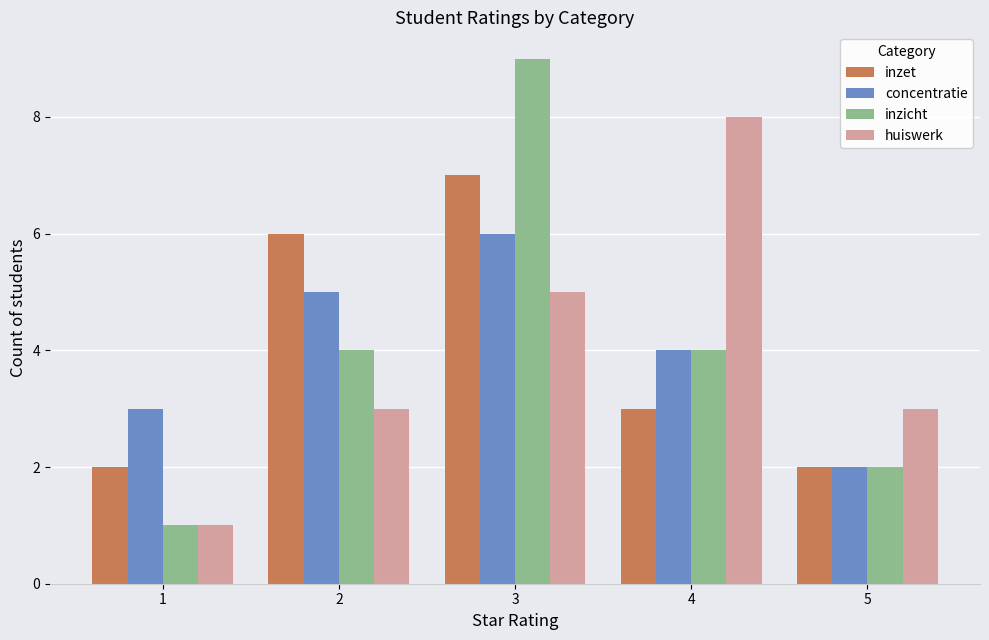

List the series in order of their peak value, highest first.

inzicht, huiswerk, inzet, concentratie